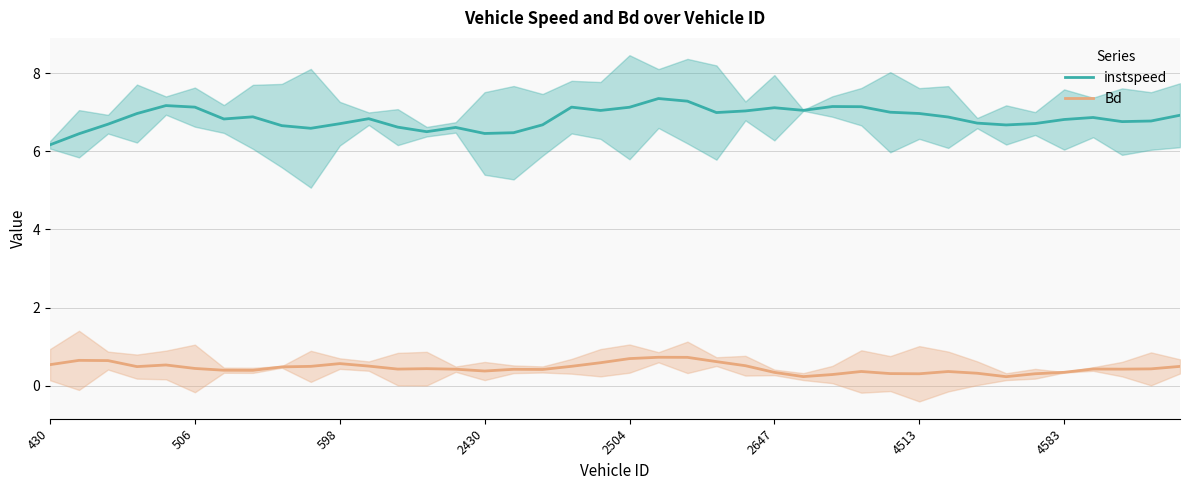

Is it true that Bd equals 0.2 at 38?

False